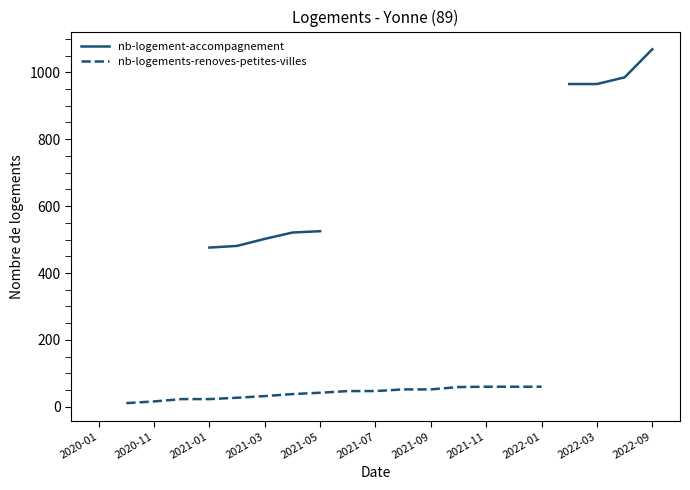

How many nb-logements-renoves-petites-villes values are between 27 and 60?

12